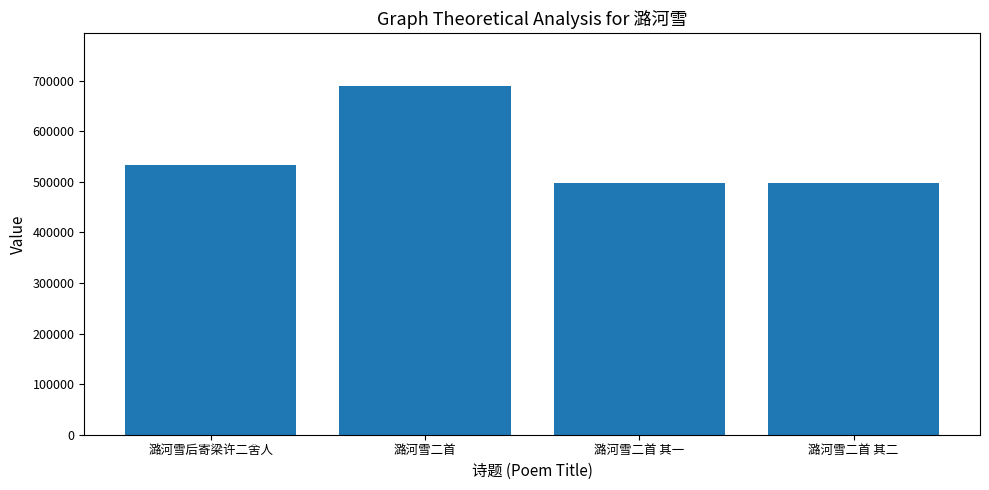

What is the label of the 4th bar from the right?

潞河雪后寄梁许二舍人